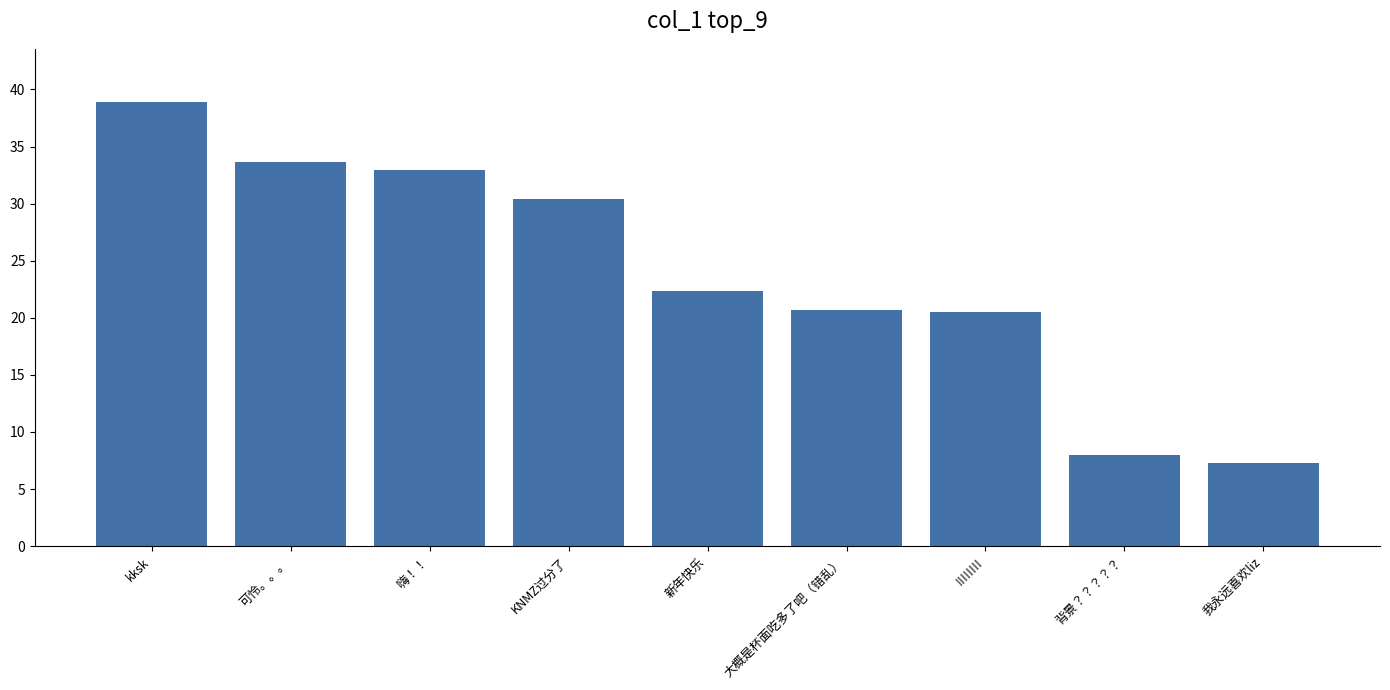

What is the smallest value displayed?

7.3